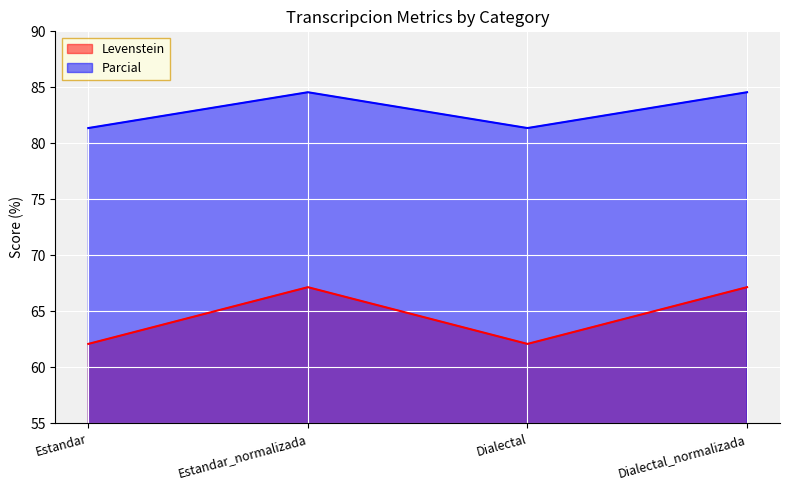

In Parcial, how many points are higher than both neighbors (excluding endpoints)?

1